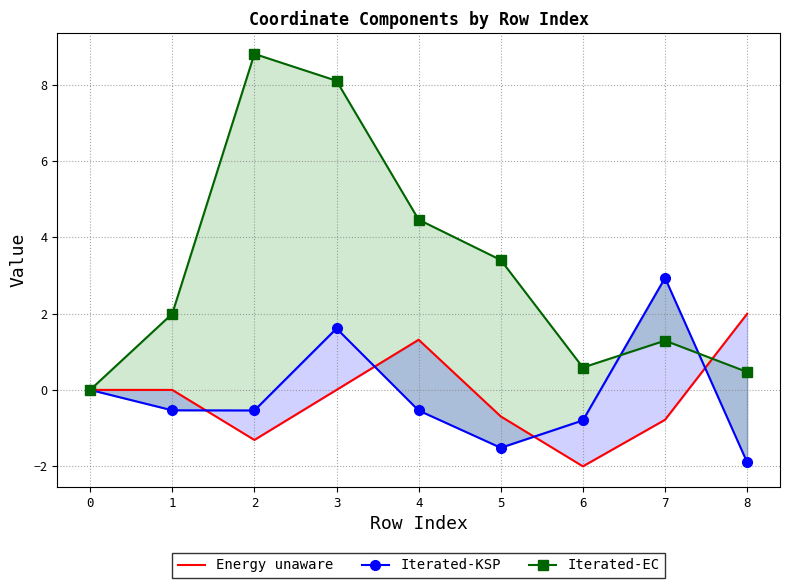

Which series ends up on top after the final intersection of Iterated-KSP and Iterated-EC?

Iterated-EC